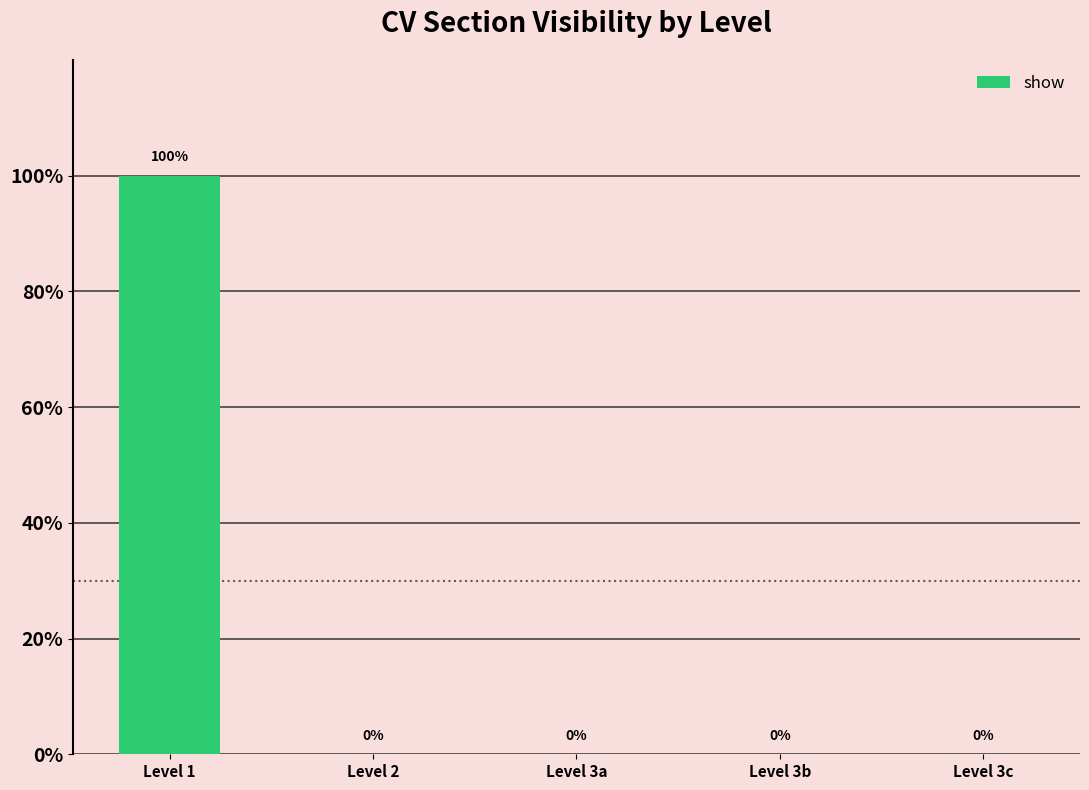

Rank the categories by value from lowest to highest.

Level 2, Level 3a, Level 3b, Level 3c, Level 1